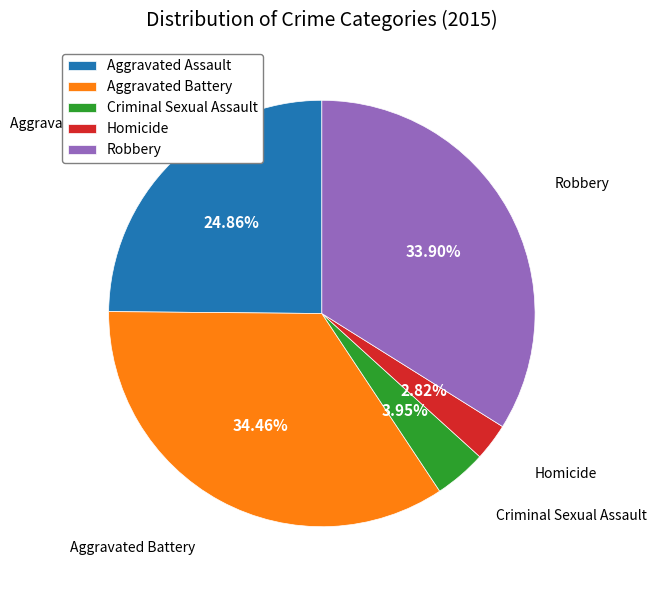

Is it true that Aggravated Battery is 44% of the pie?

False